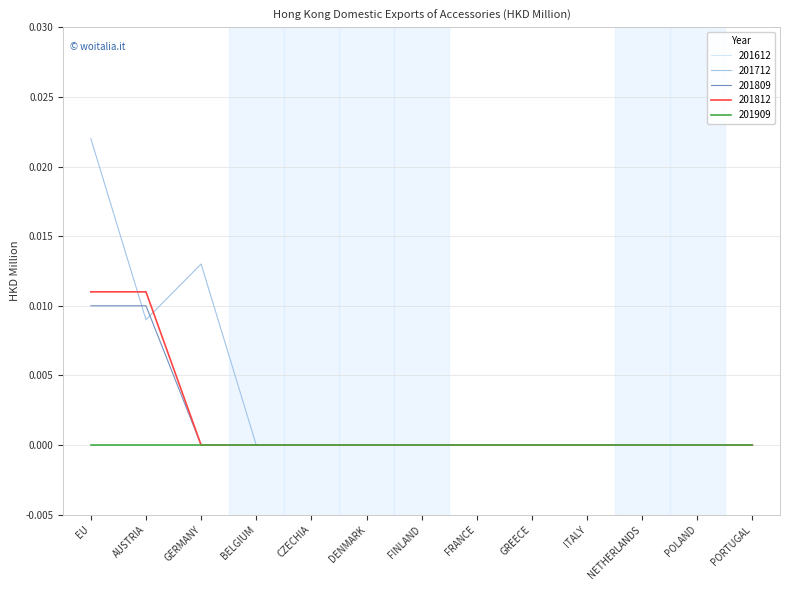

The value of 201812 at FINLAND is 0.0. True or false?

True